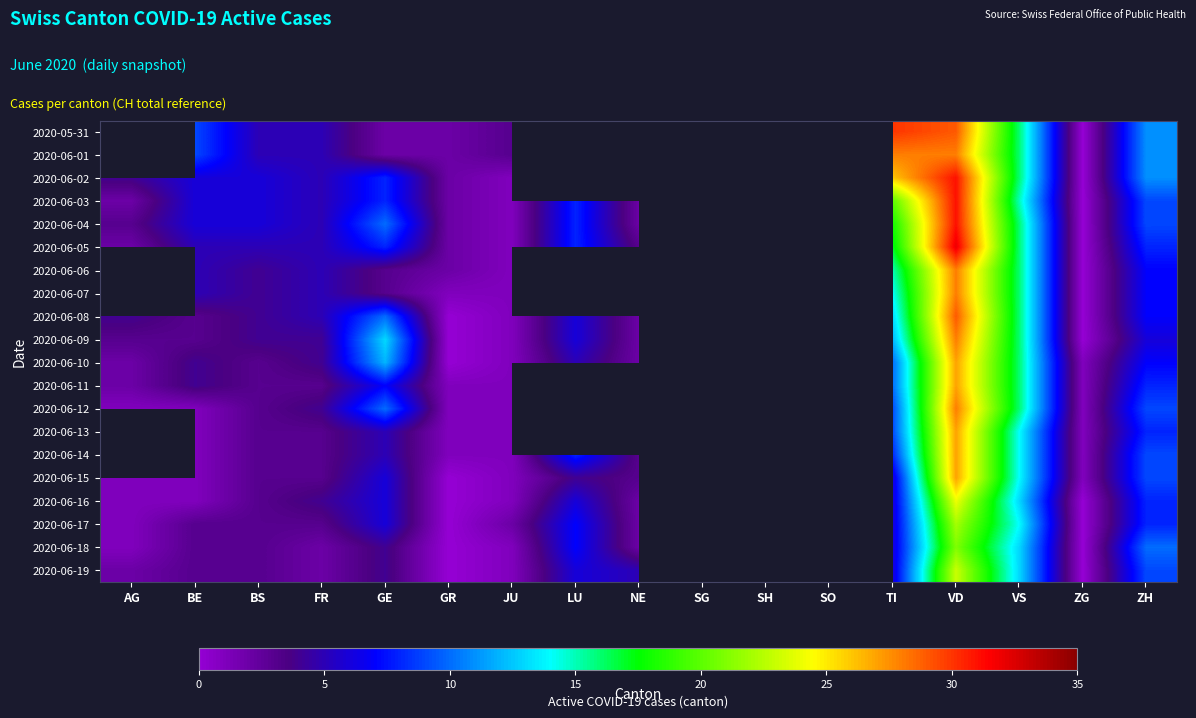

List the series in order of their peak value, lowest first.

2020-06-10, 2020-06-11, 2020-06-09, 2020-05-31, 2020-06-01, 2020-06-18, 2020-06-17, 2020-06-19, 2020-06-16, 2020-06-15, 2020-06-12, 2020-06-02, 2020-06-03, 2020-06-04, 2020-06-05, 2020-06-06, 2020-06-07, 2020-06-08, 2020-06-13, 2020-06-14